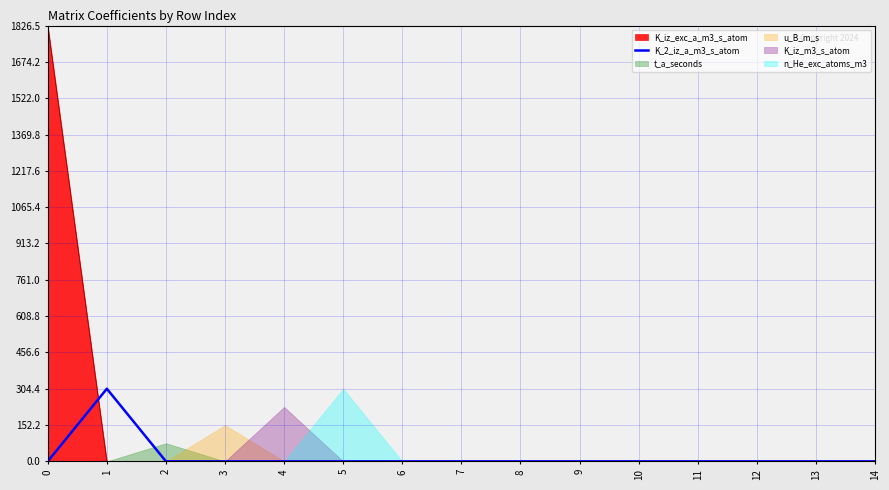

What is the difference between the values at 9 and 1?

304.4